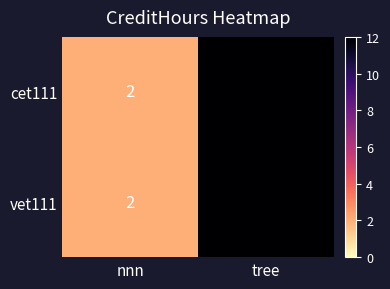

Which label corresponds to the largest value in the chart?

tree